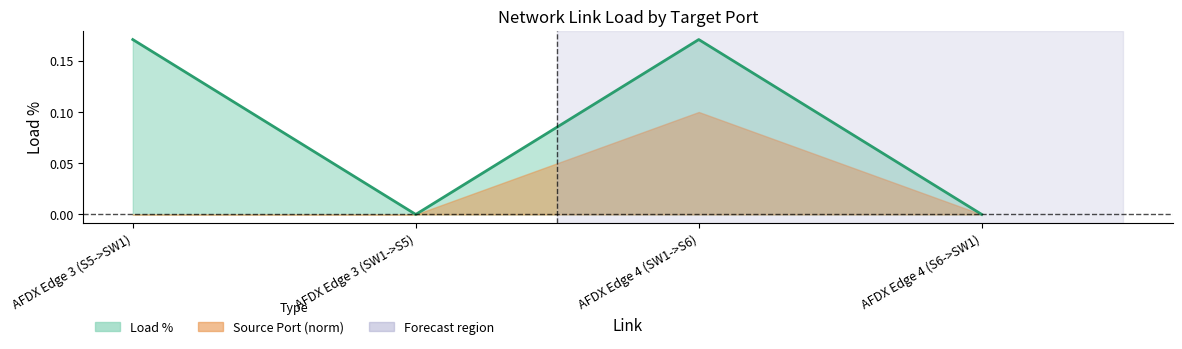

How many interior local peaks (higher than both neighbors) does the data have?

1